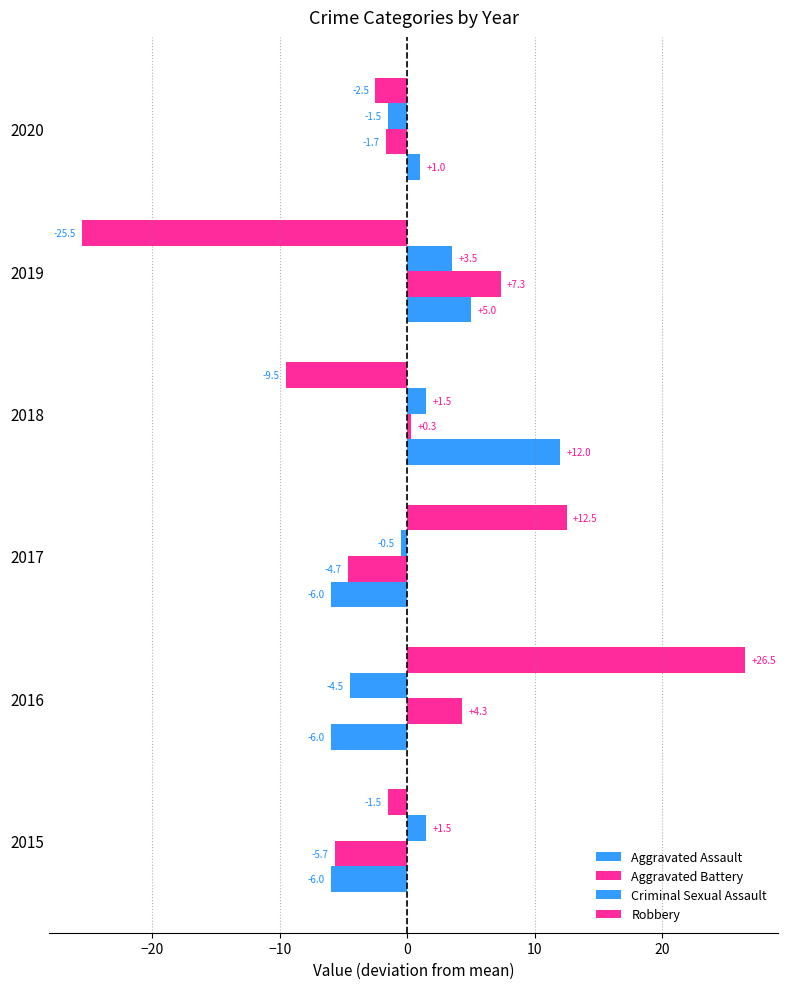

How many distinct data groups are displayed?

4